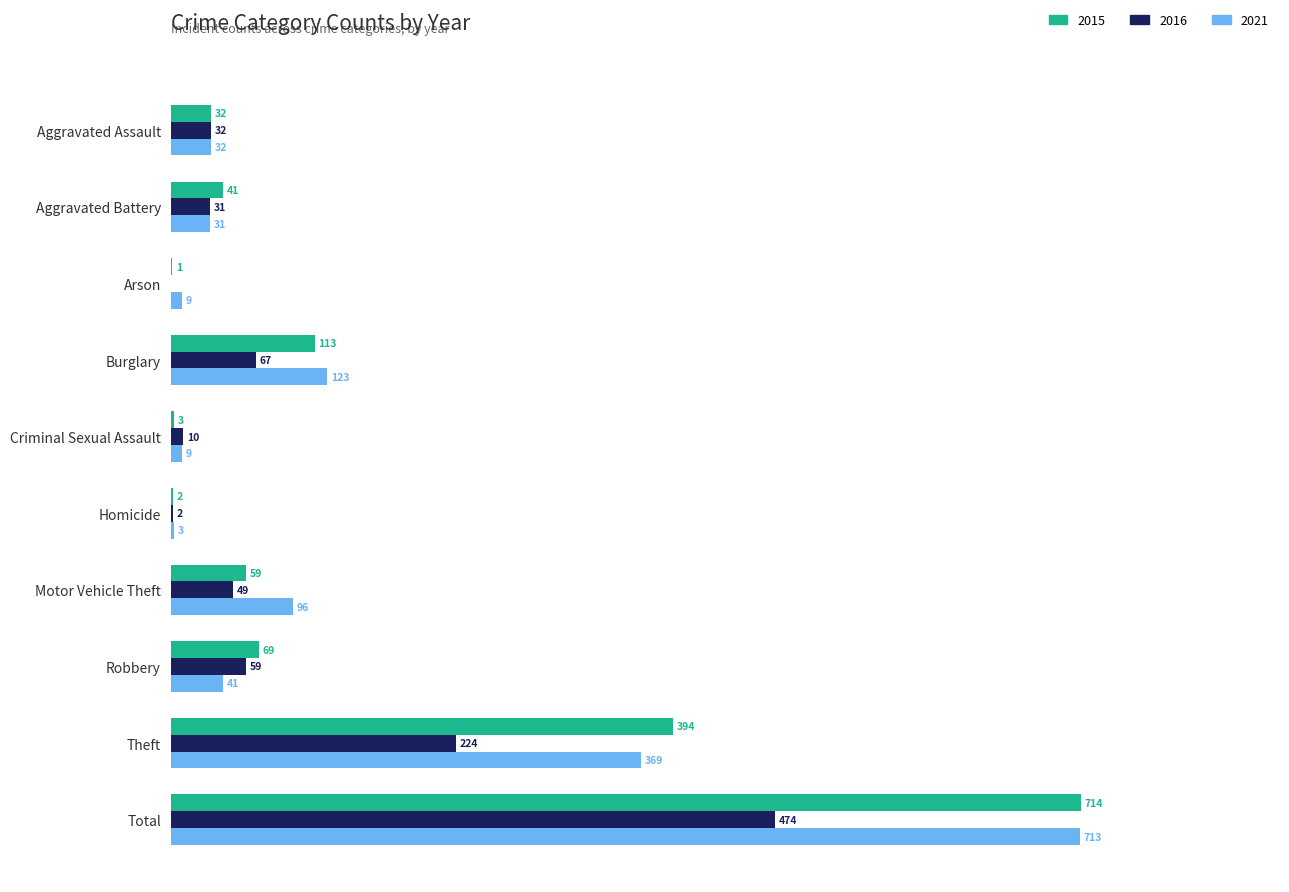

Is the value of 2021 at Homicide greater than the value of 2015 at Theft?

No